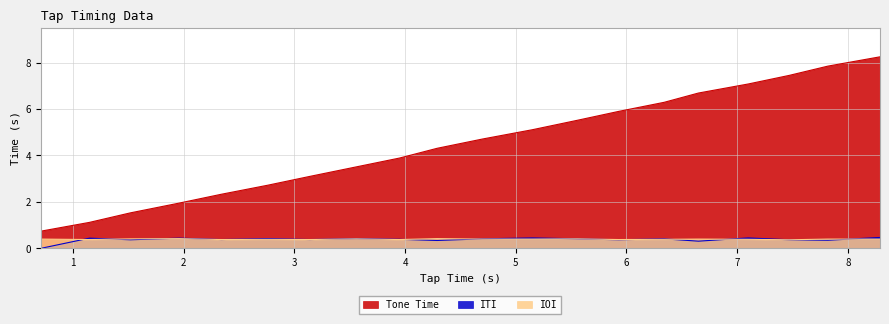

Which label corresponds to the smallest value in the chart?

0.71